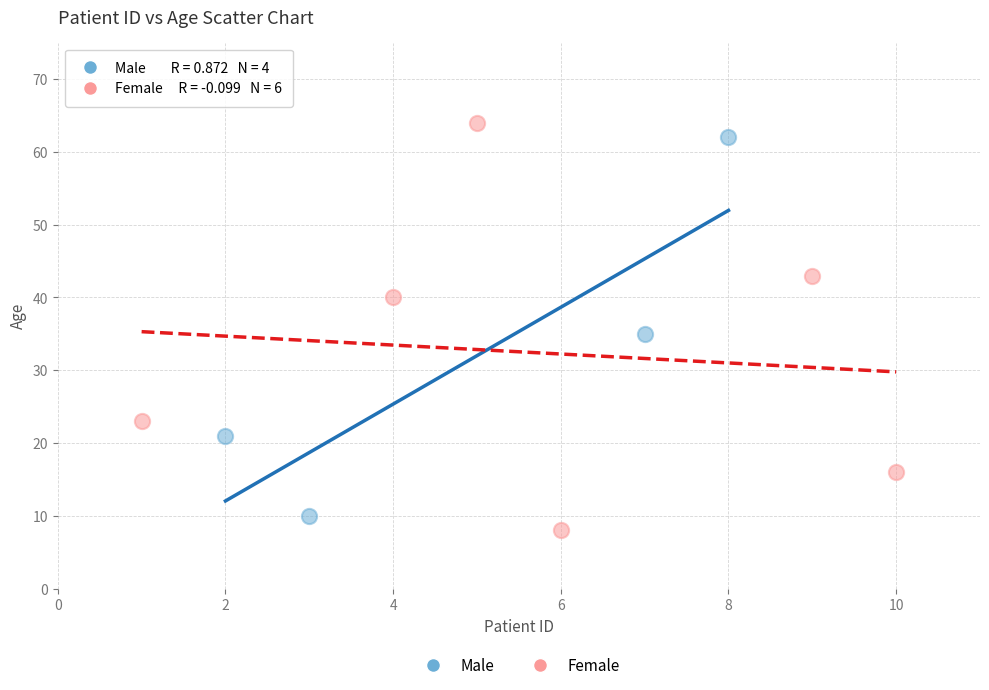

Which series has the widest spread of Y values?

Female